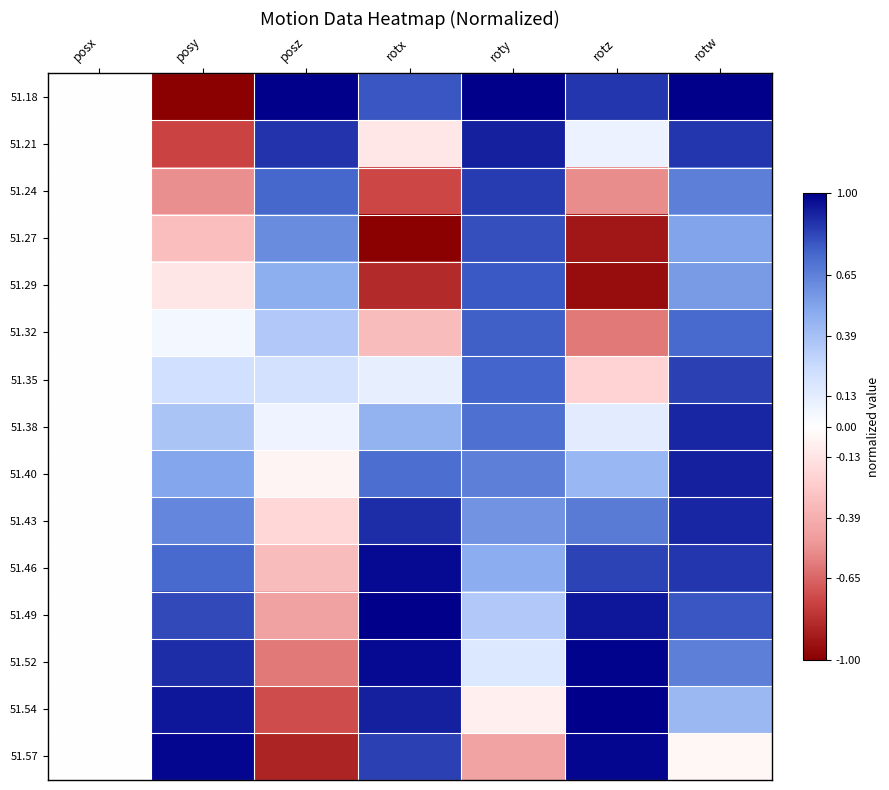

At rotw, list the series in order from smallest to largest.

51.57, 51.54, 51.27, 51.29, 51.24, 51.52, 51.32, 51.49, 51.35, 51.46, 51.21, 51.38, 51.43, 51.40, 51.18